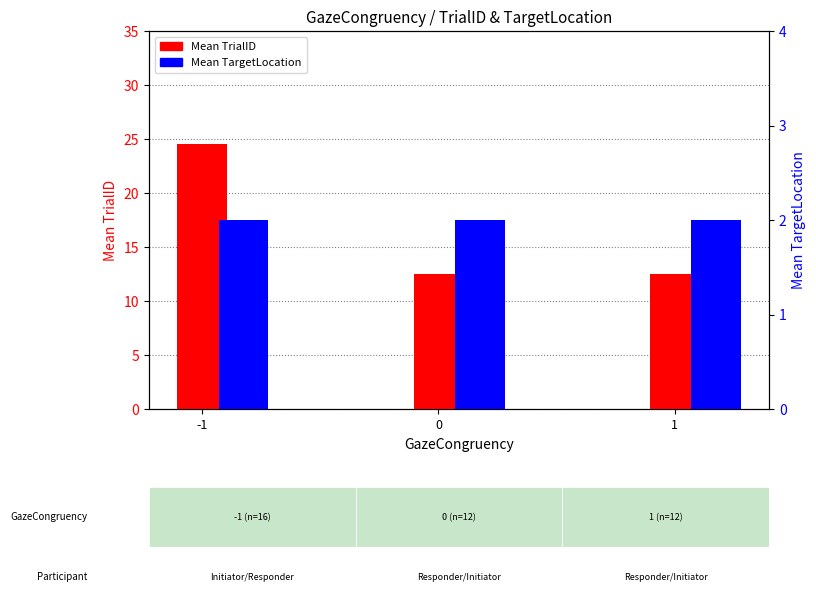

Reading right to left, extract all data points from this chart.

Mean TrialID: 1=12.5	0=12.5	-1=24.5
Mean TargetLocation: 1=2.0	0=2.0	-1=2.0